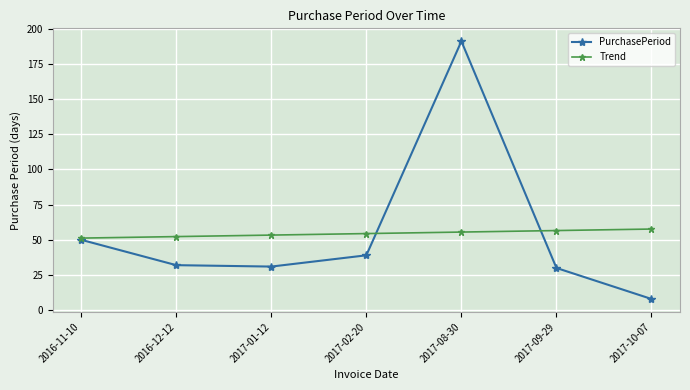

Is it true that PurchasePeriod equals 42.5 at 2016-12-12?

False